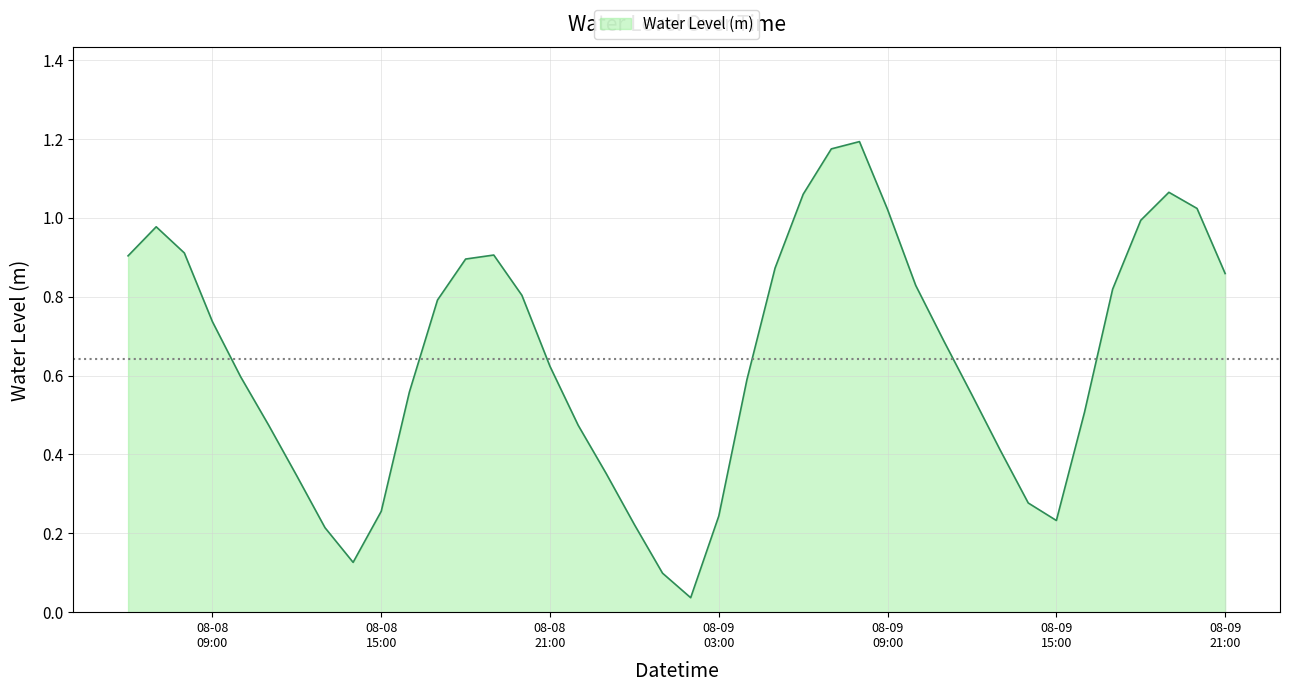

How many interior local valleys (lower than both neighbors) does the data have?

3